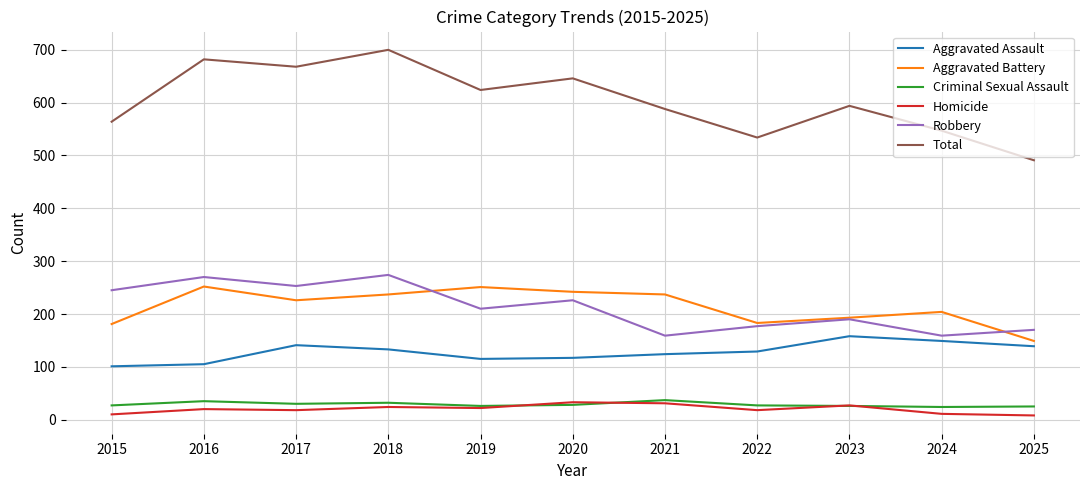

Is the value of Aggravated Battery at 2016 greater than the value of Robbery at 2018?

No